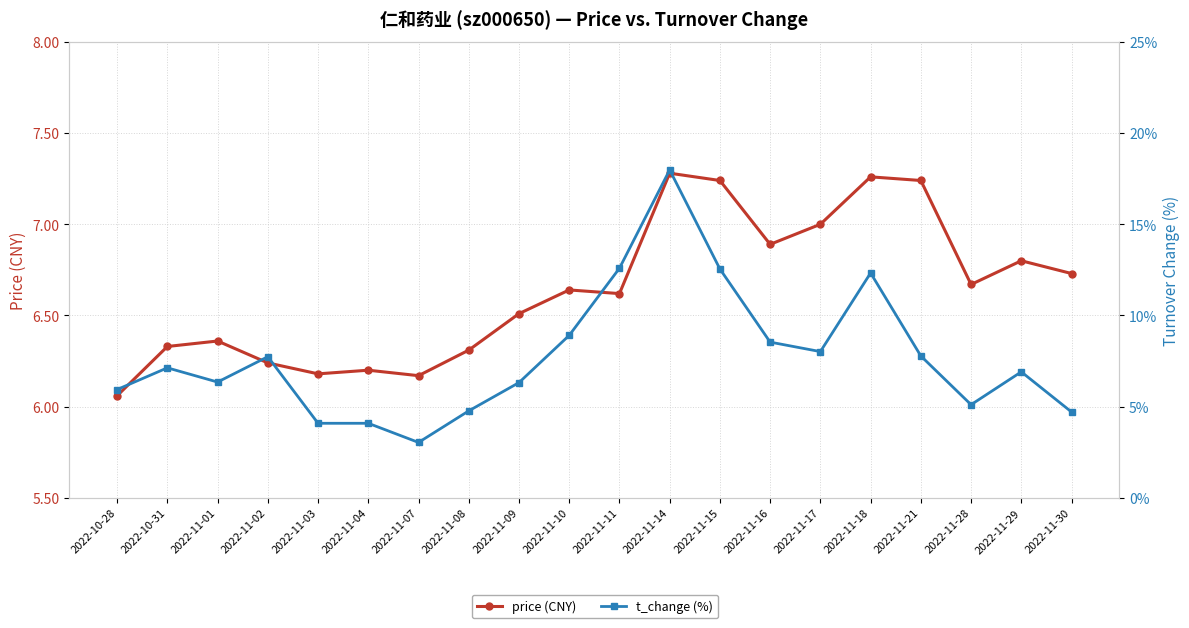

Reading left to right, what are all the values shown in this chart?

price (CNY): 6.1	6.3	6.4	6.2	6.2	6.2	6.2	6.3	6.5	6.6	6.6	7.3	7.2	6.9	7.0	7.3	7.2	6.7	6.8	6.7
t_change (%): 5.9	7.1	6.3	7.7	4.1	4.1	3.0	4.8	6.3	8.9	12.6	18.0	12.6	8.5	8.0	12.3	7.8	5.1	6.9	4.7